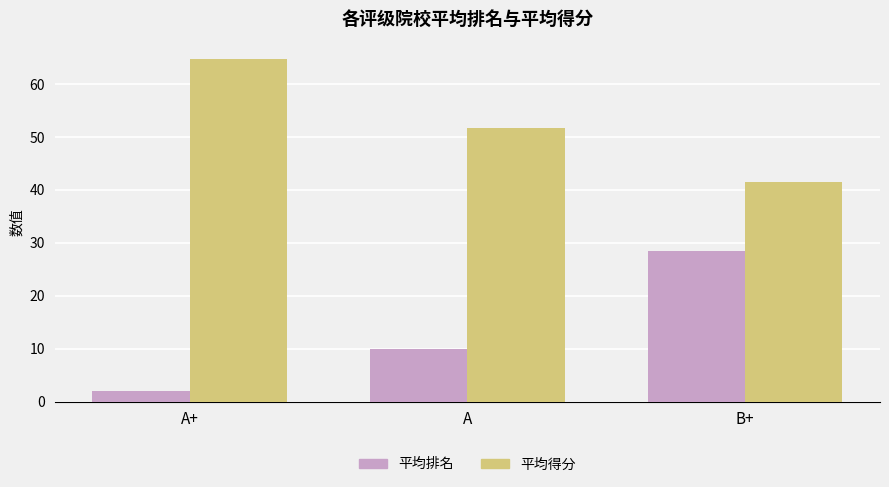

What is the label of the 3rd bar from the left?

B+